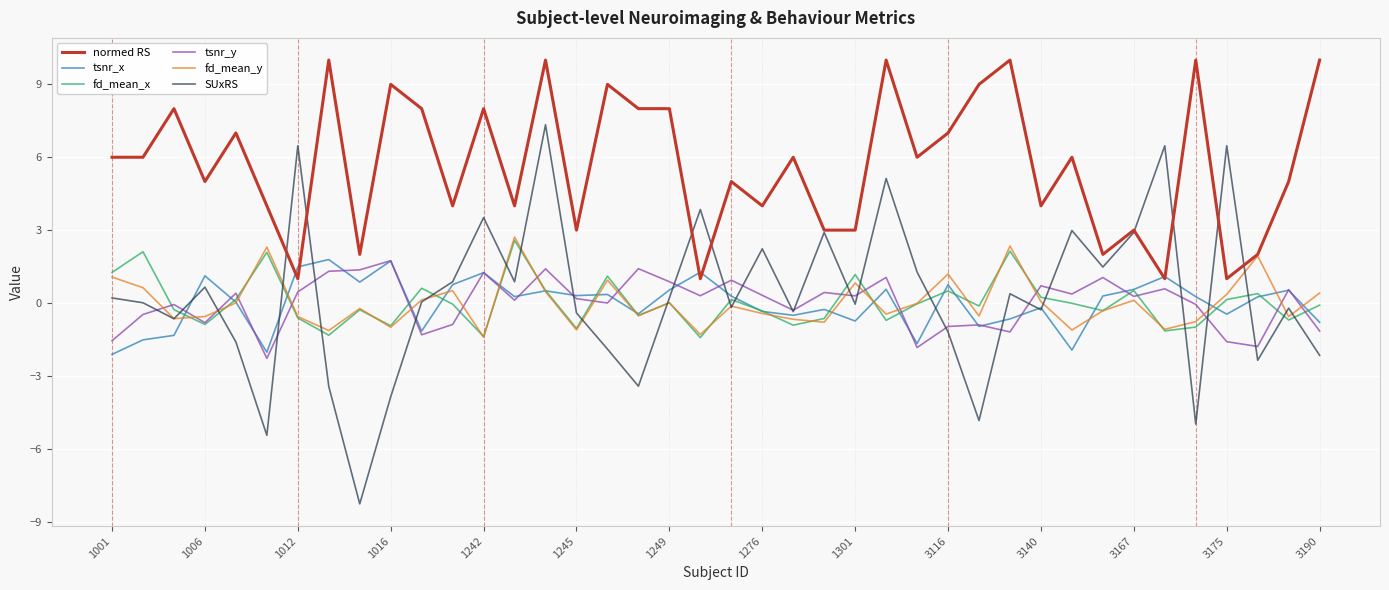

What is the greatest value displayed?

10.0